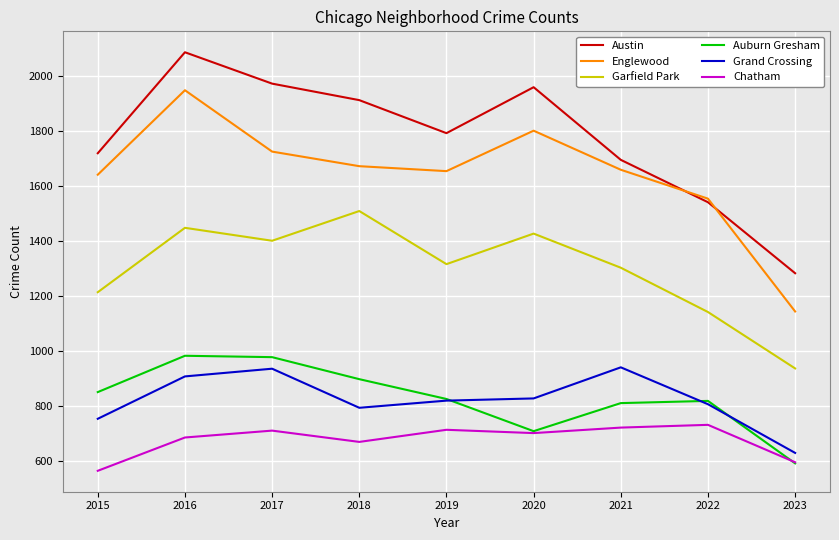

True or false: Grand Crossing has more than 1 interior local peaks.

True